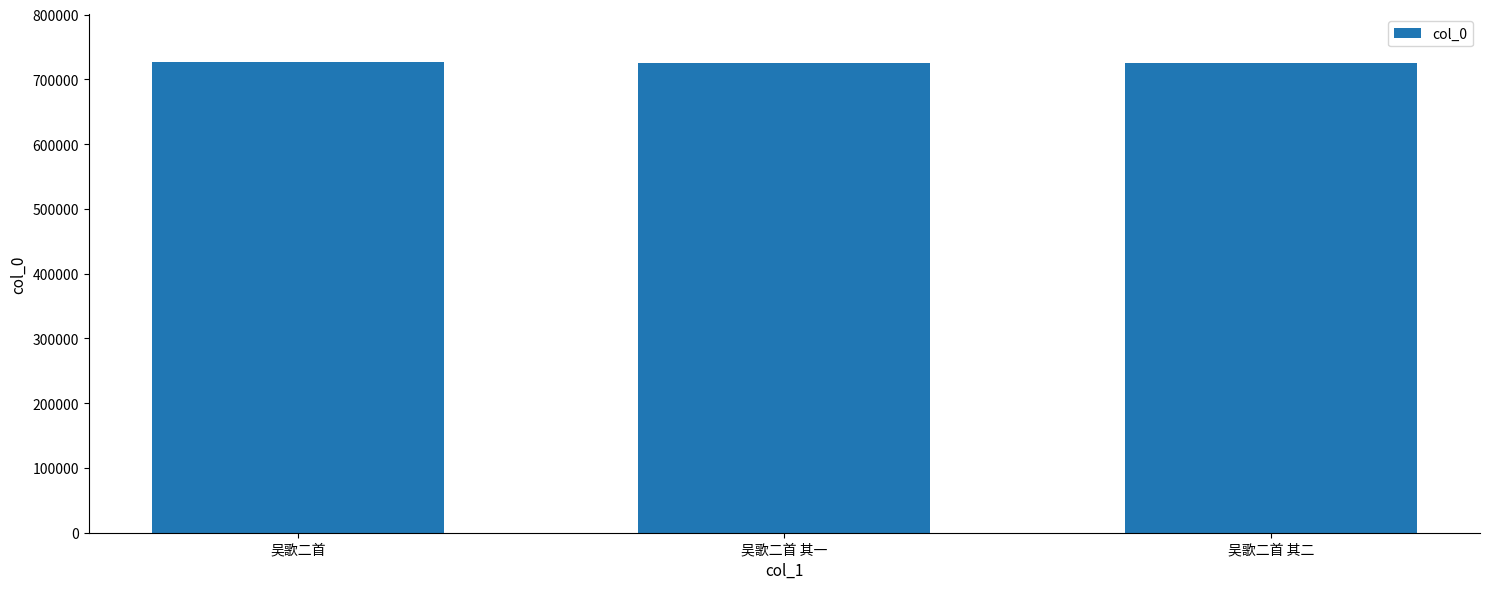

What is the sum of all values?

2176857